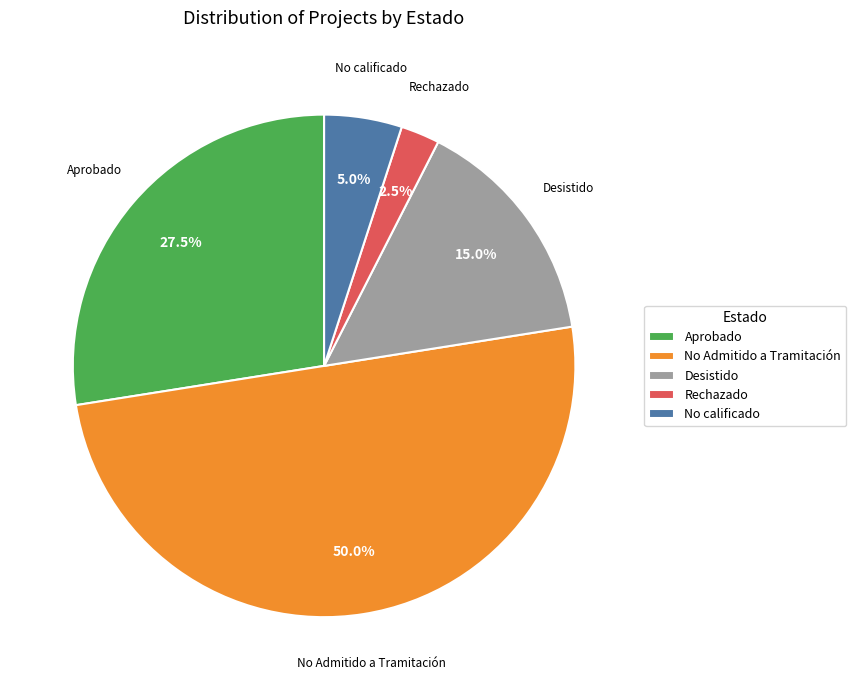

Which has a higher value, No calificado or Rechazado?

No calificado